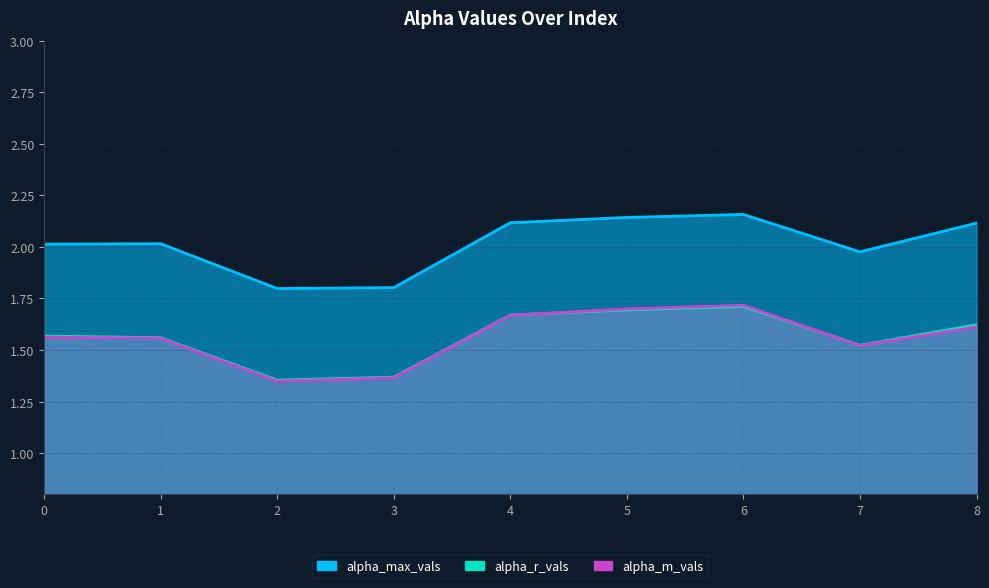

True or false: alpha_m_vals and alpha_max_vals cross at least once.

False